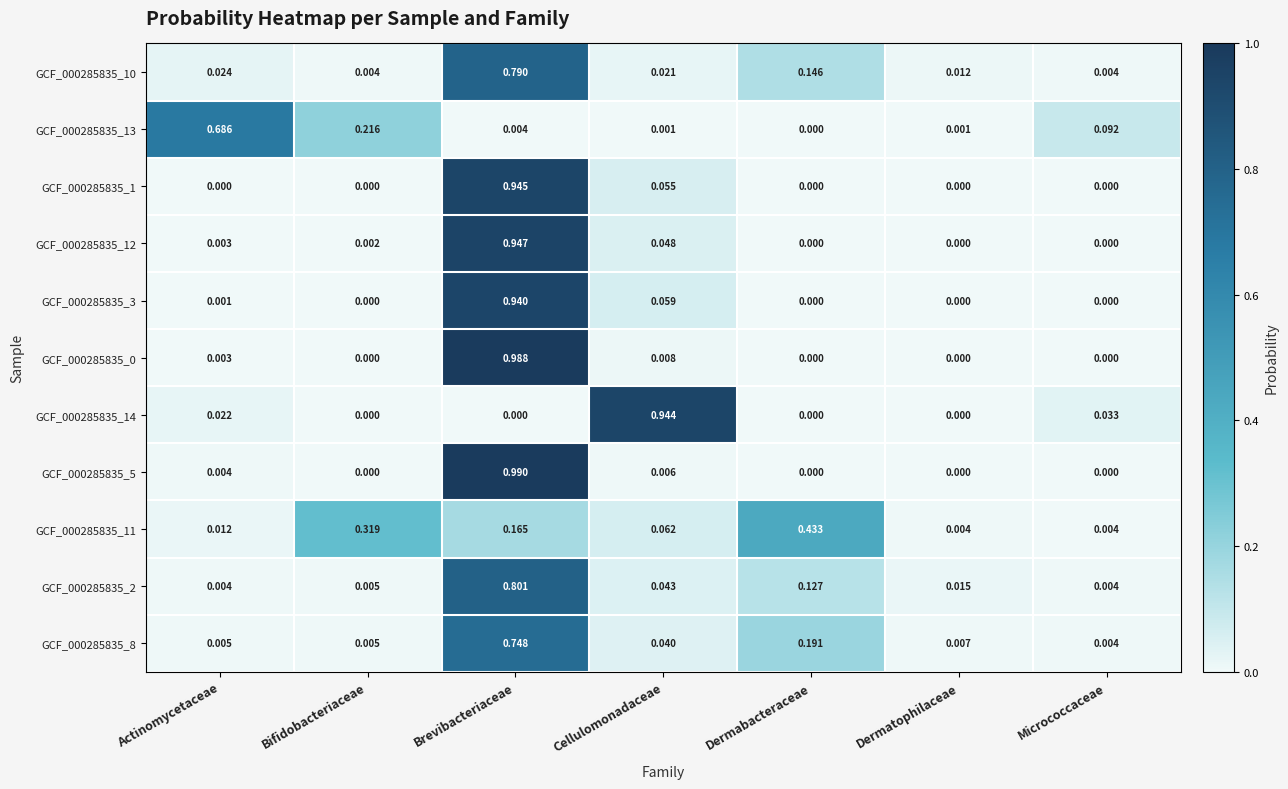

At which category does the chart reach its peak across all series?

Brevibacteriaceae